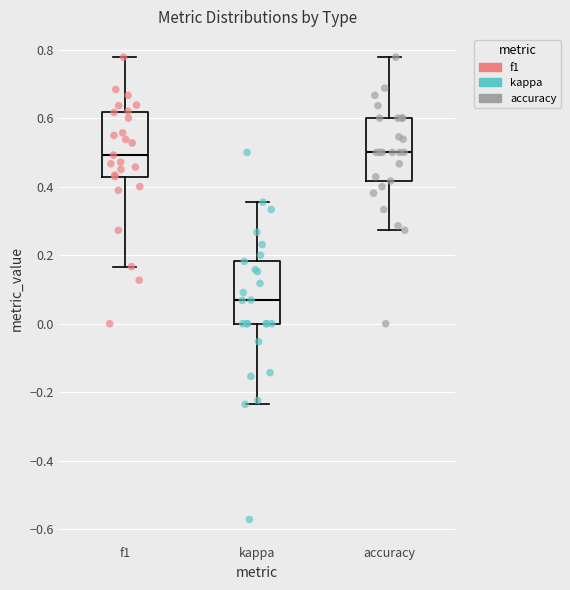

Where does the median line of the box for f1 sit on the y-axis? The values are not printed on the chart, so give them approximately, as read against the axis.

0.50